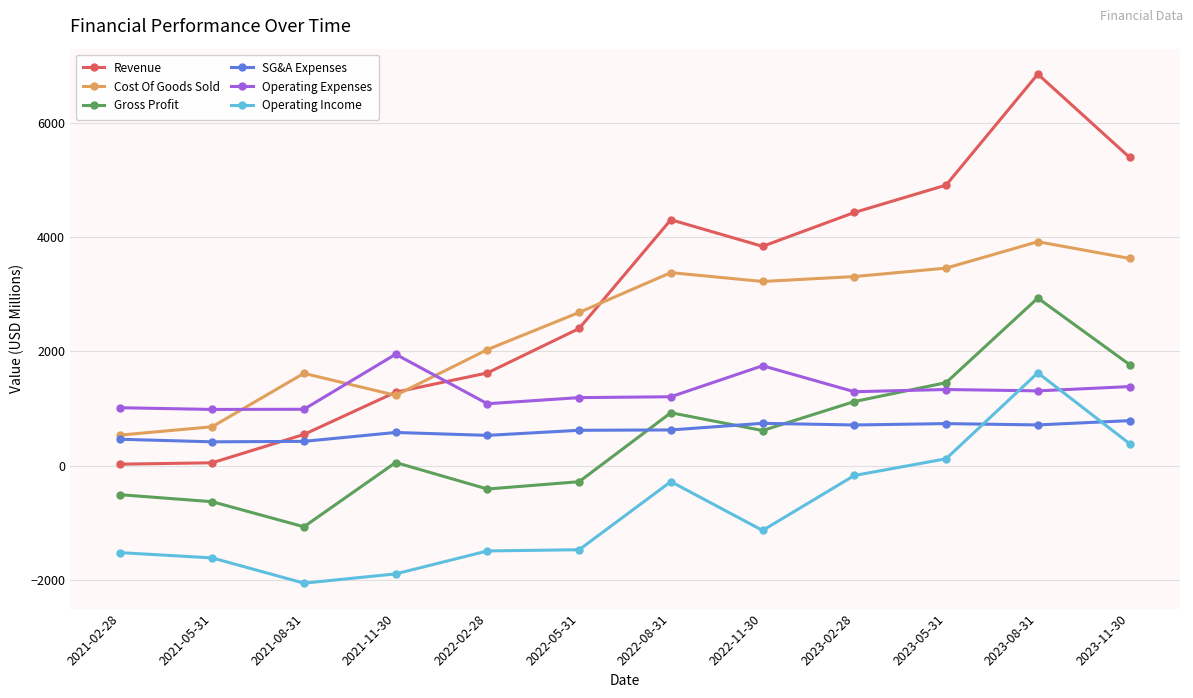

True or false: Gross Profit and Operating Income intersect in this chart.

False